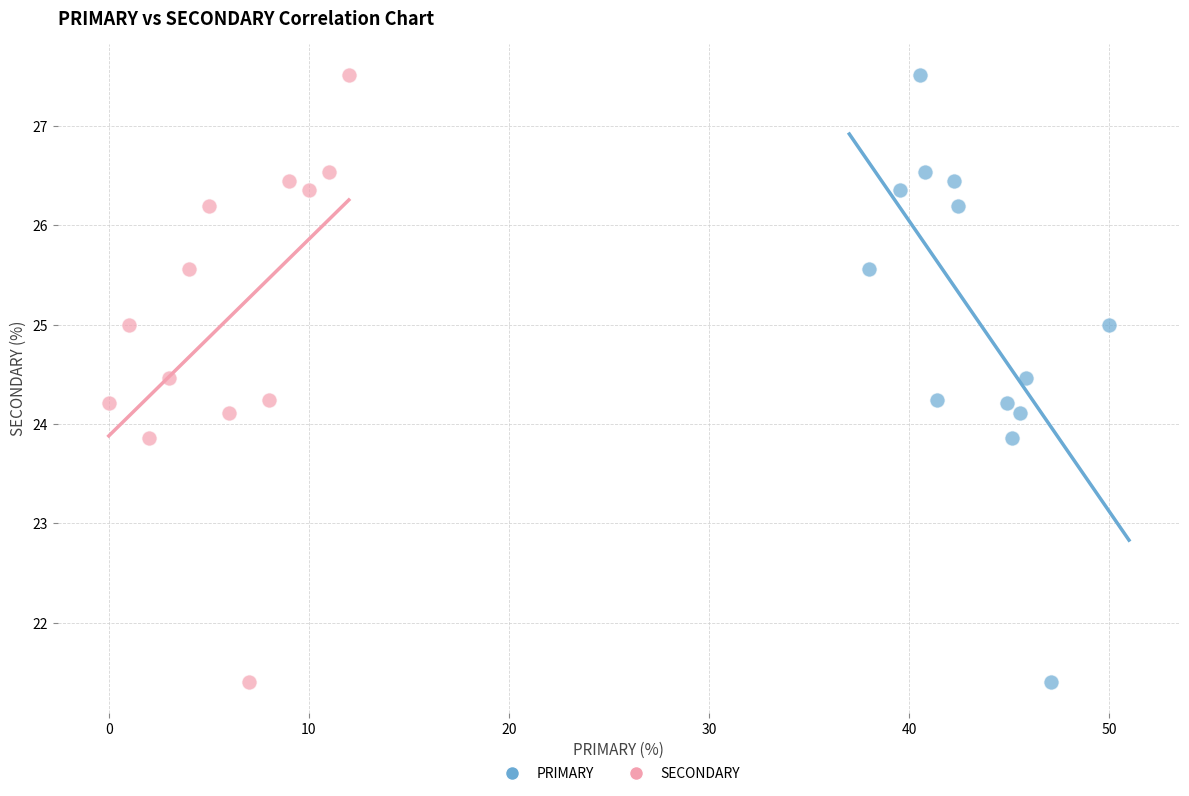

What are all the series names shown in the legend?

PRIMARY, SECONDARY